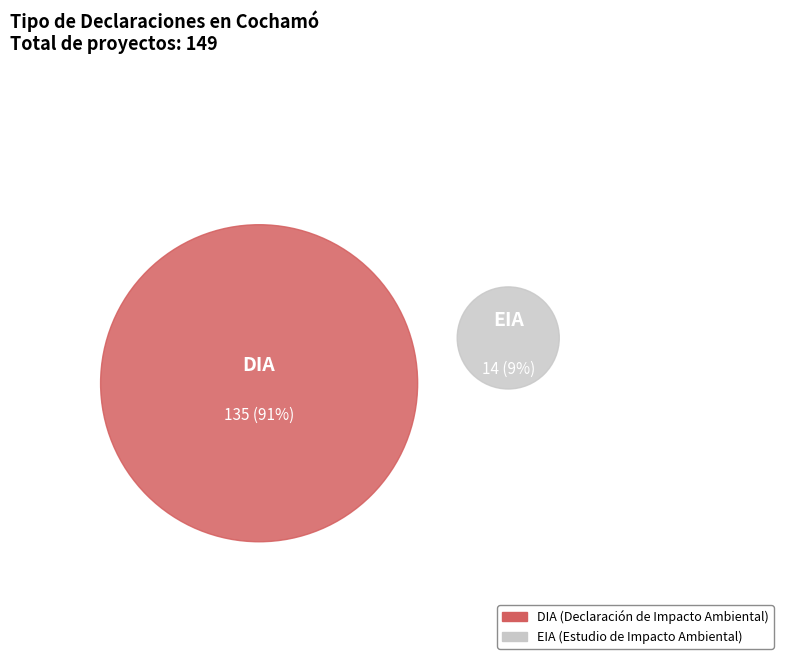

What is the smallest slice in the pie chart?

EIA